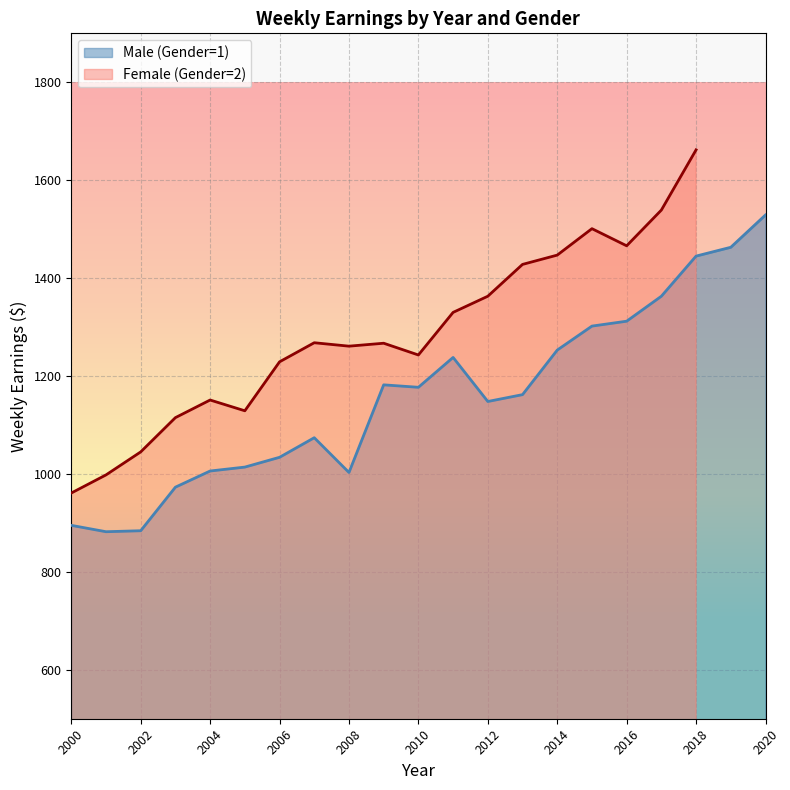

What value does the data have at 2006?

1034